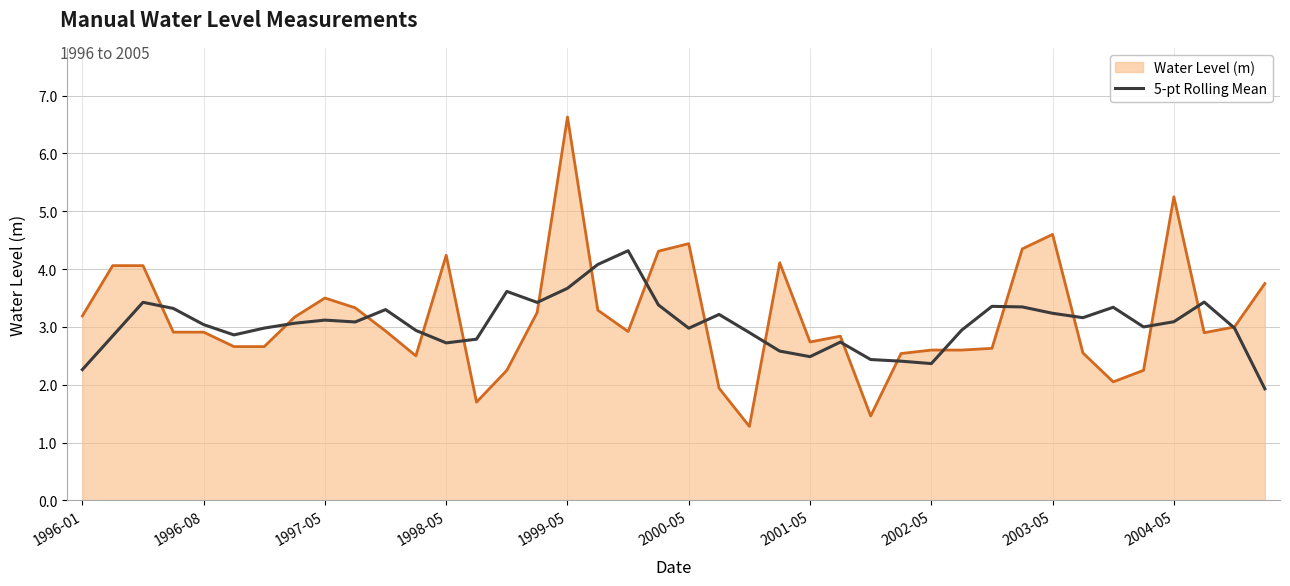

Rank the series by their maximum value, from lowest to highest.

5-pt Rolling Mean, Water Level (m)